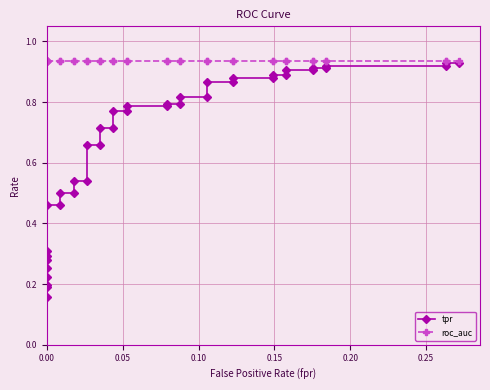

Reading left to right, what are all the values shown in this chart?

tpr: 0.2	0.2	0.2	0.2	0.3	0.3	0.3	0.3	0.5	0.5	0.5	0.5	0.5	0.5	0.7	0.7	0.7	0.7	0.8	0.8	0.8	0.8	0.8	0.8	0.8	0.8	0.9	0.9	0.9	0.9	0.9	0.9	0.9	0.9	0.9	0.9	0.9	0.9	0.9	0.9
roc_auc: 0.9	0.9	0.9	0.9	0.9	0.9	0.9	0.9	0.9	0.9	0.9	0.9	0.9	0.9	0.9	0.9	0.9	0.9	0.9	0.9	0.9	0.9	0.9	0.9	0.9	0.9	0.9	0.9	0.9	0.9	0.9	0.9	0.9	0.9	0.9	0.9	0.9	0.9	0.9	0.9